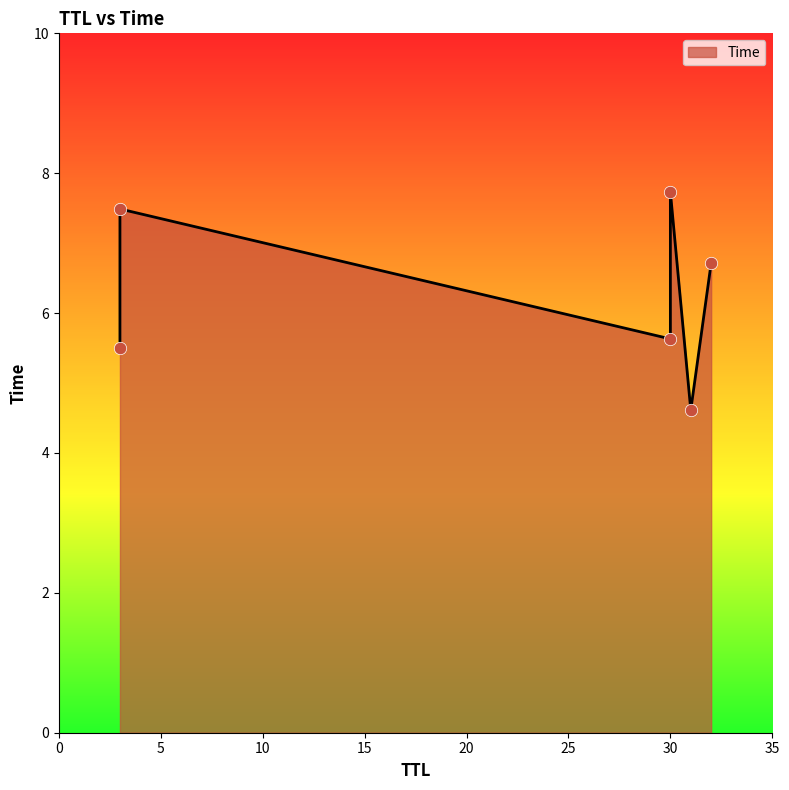

What is the ratio of the value at 31 to the value at 3?

0.8